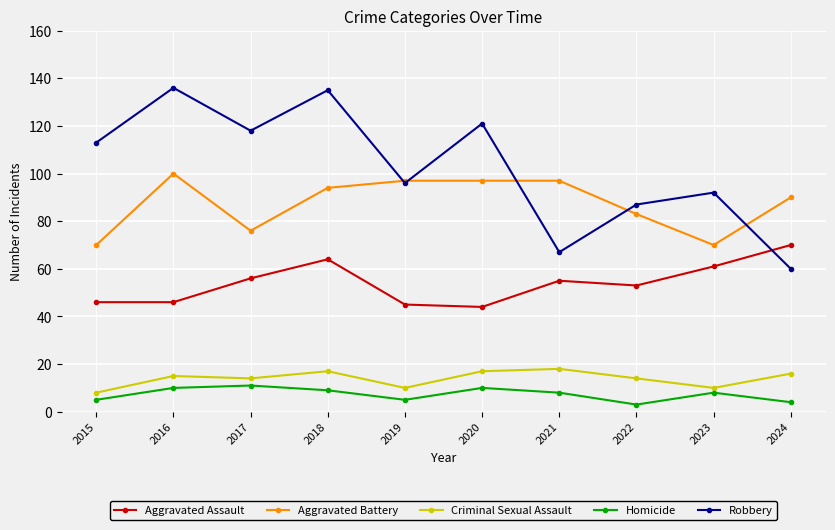

What is the difference between the highest and lowest values at 2018?

126